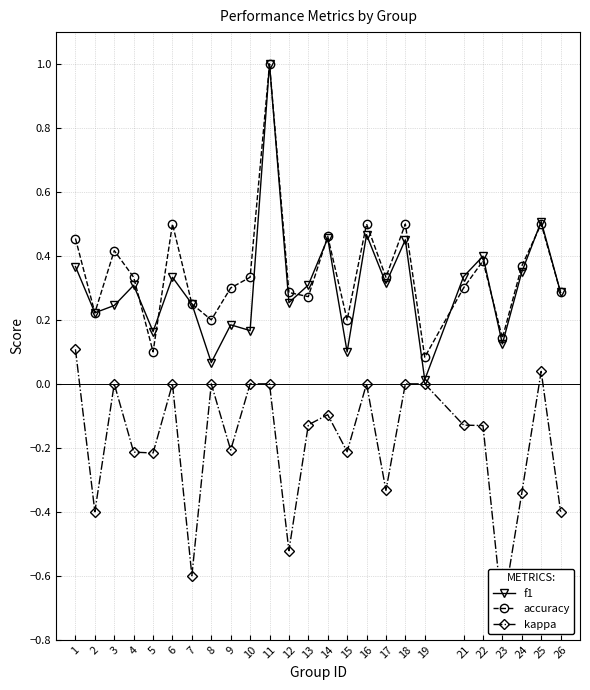

How many values in the kappa series exceed 0?

2